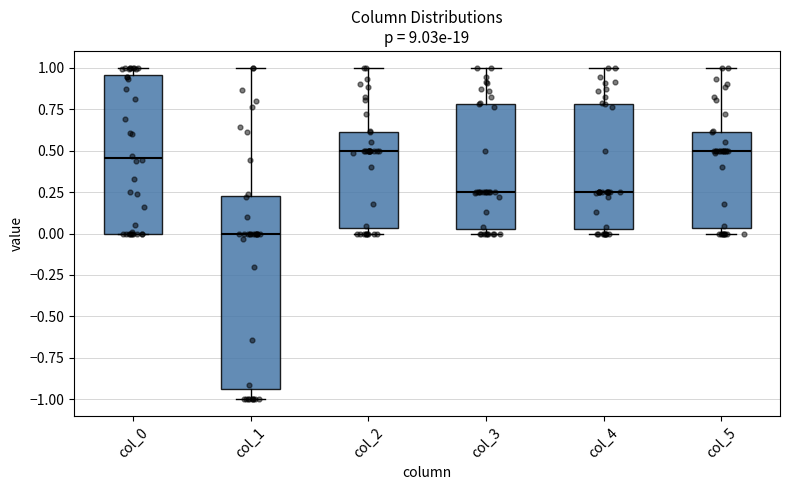

Comparing the boxes themselves (not the whiskers), which one is the tallest?

col_1